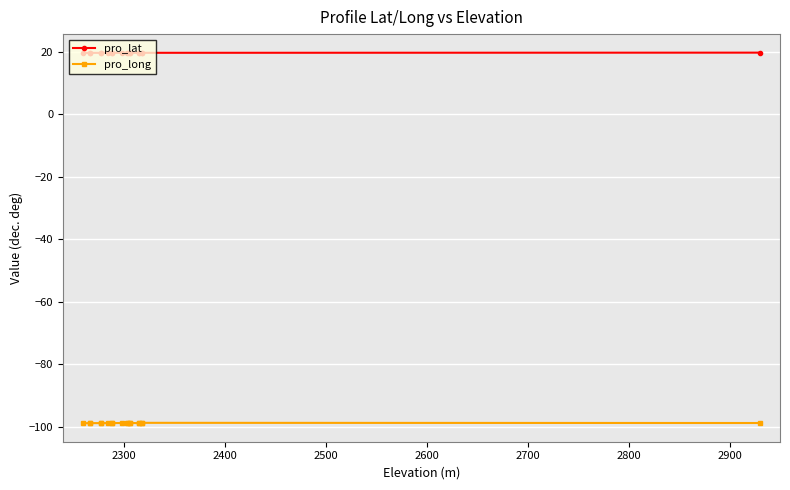

True or false: pro_long and pro_lat intersect in this chart.

False